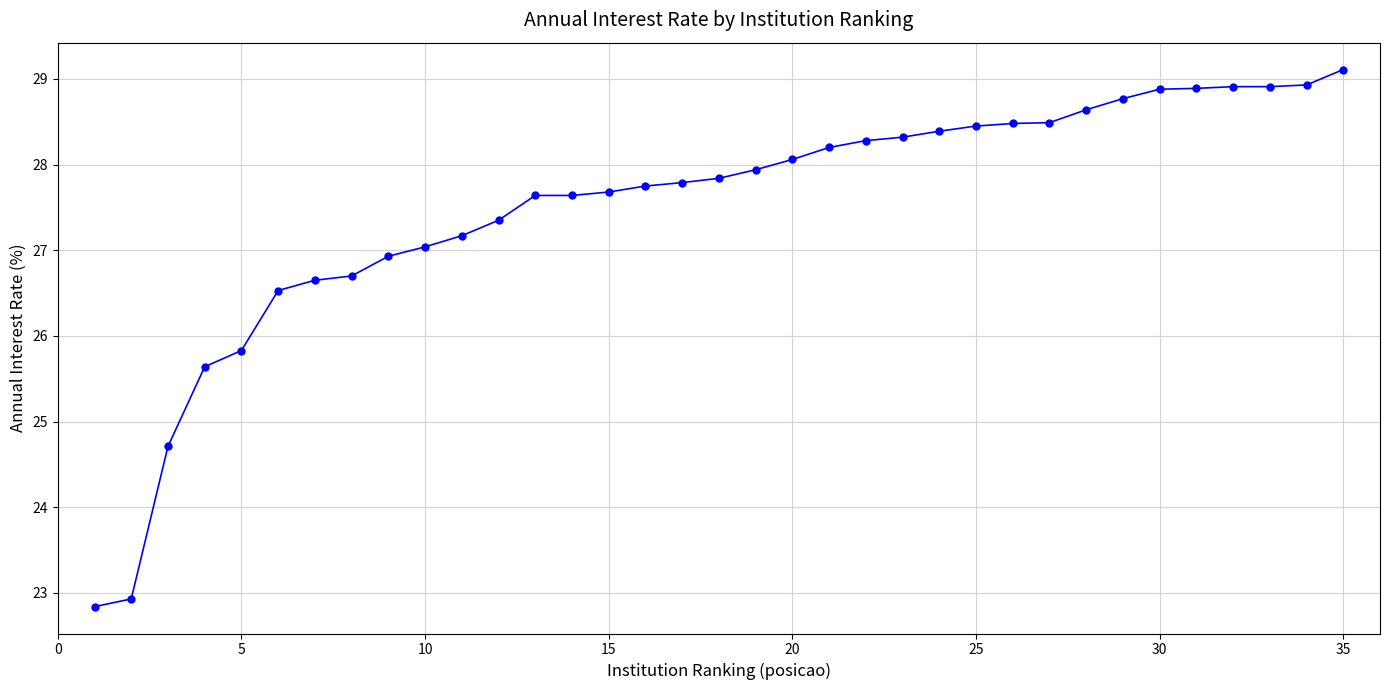

What is the minimum value shown in the chart?

22.8